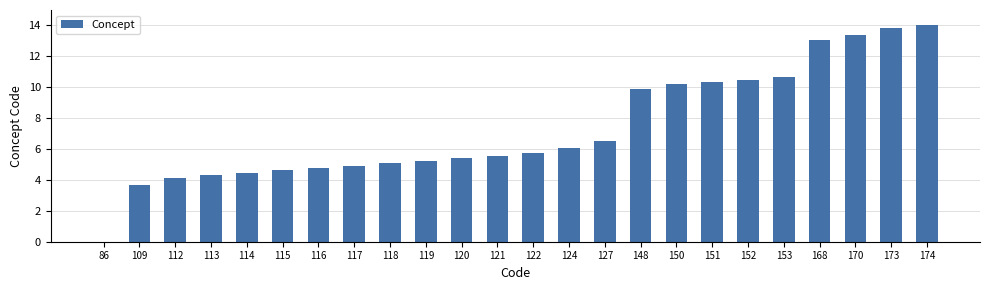

True or false: the data shows 5.4 at 120.

True